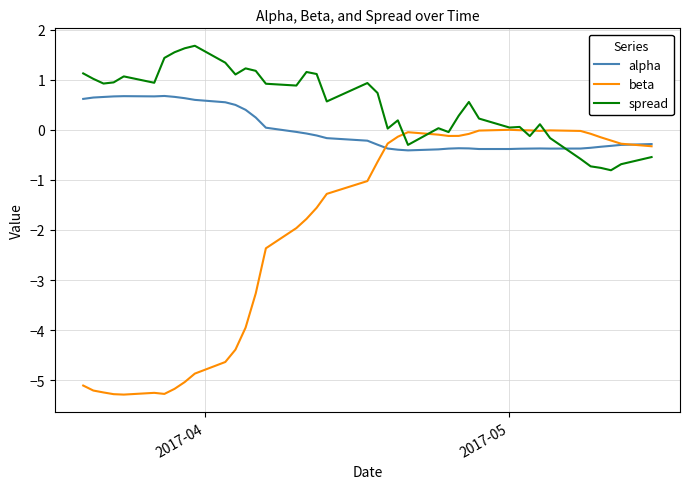

True or false: alpha and spread intersect in this chart.

True